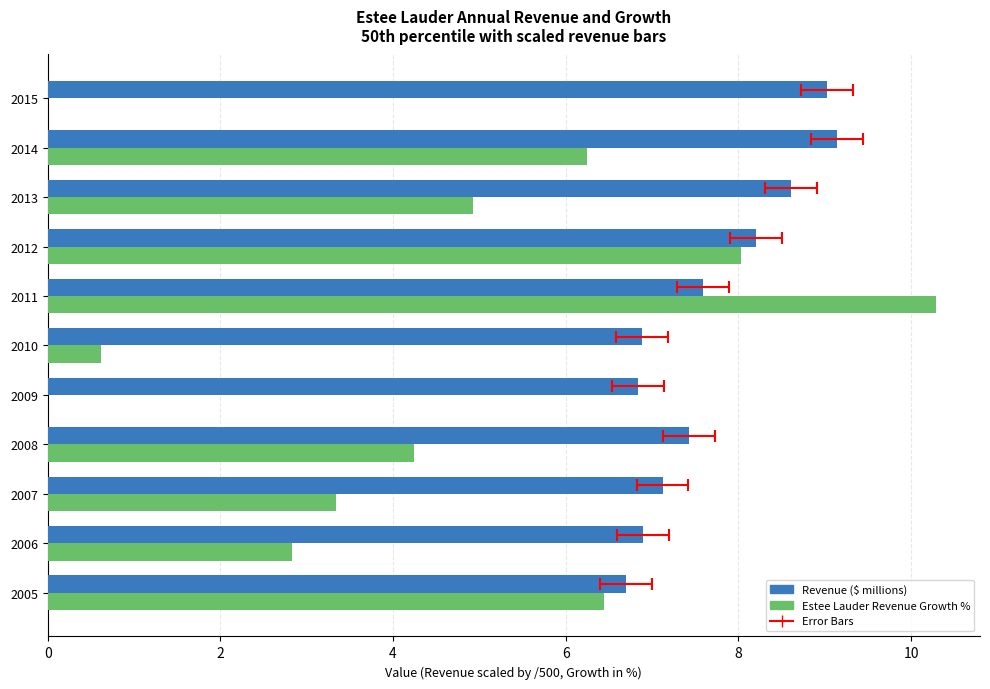

Rank the series at 2008 from lowest to highest value.

Estee Lauder Revenue Growth %, Revenue ($ millions)